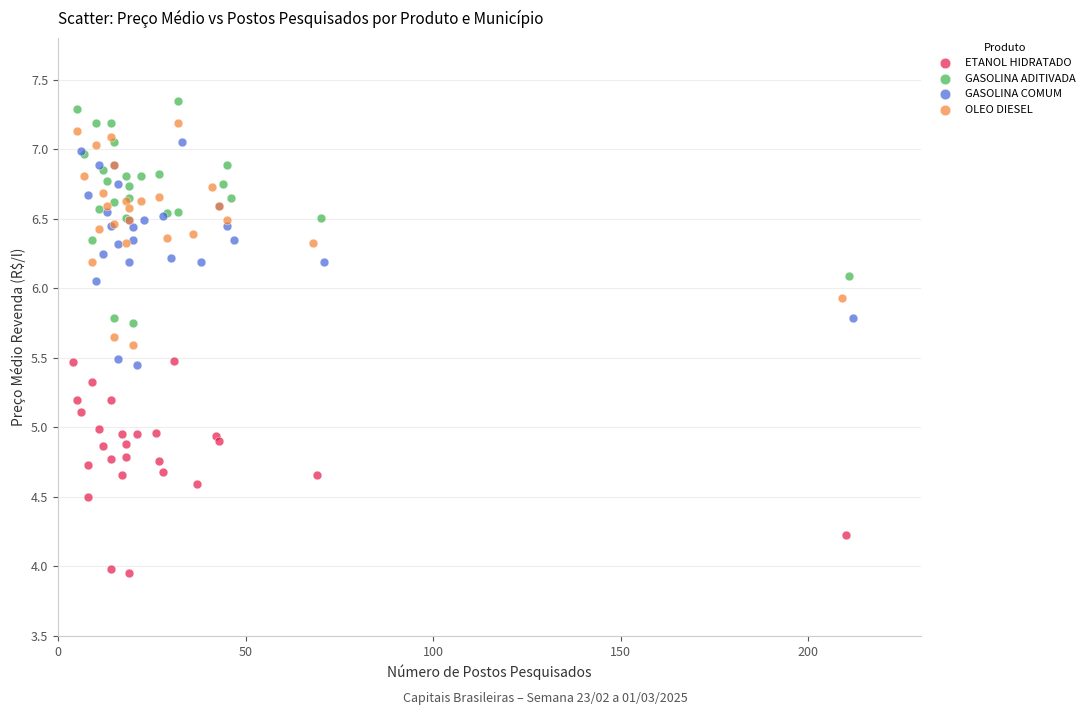

Which series contains the lowest Y value?

ETANOL HIDRATADO